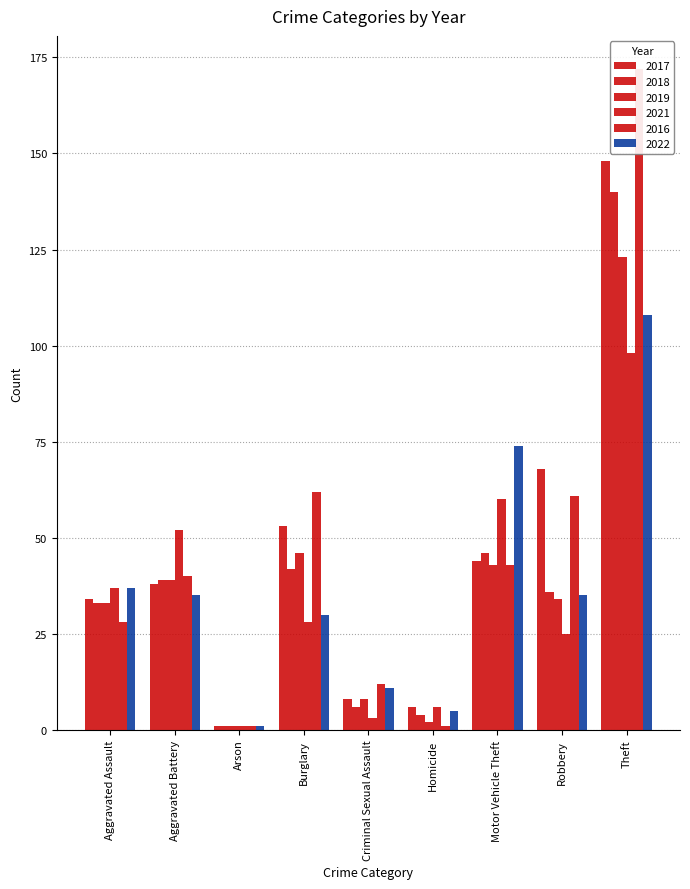

Which series has the largest total across all categories?

2016